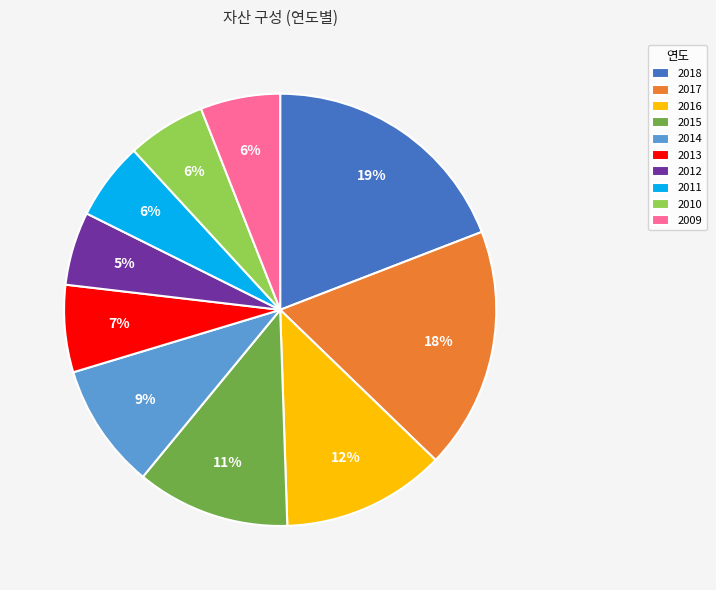

Is there a majority slice in this chart?

No